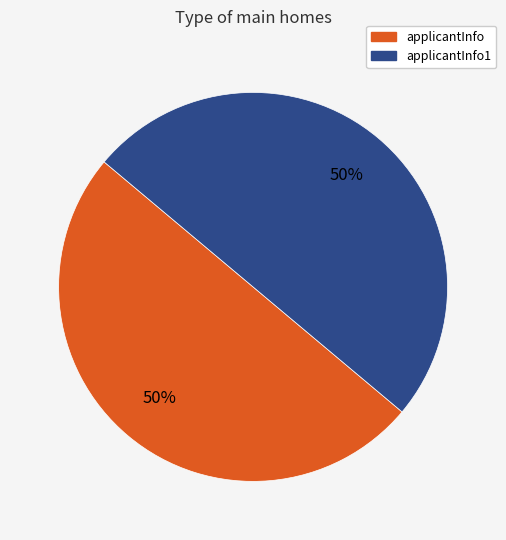

To the nearest percent, what is the average slice percentage?

50%